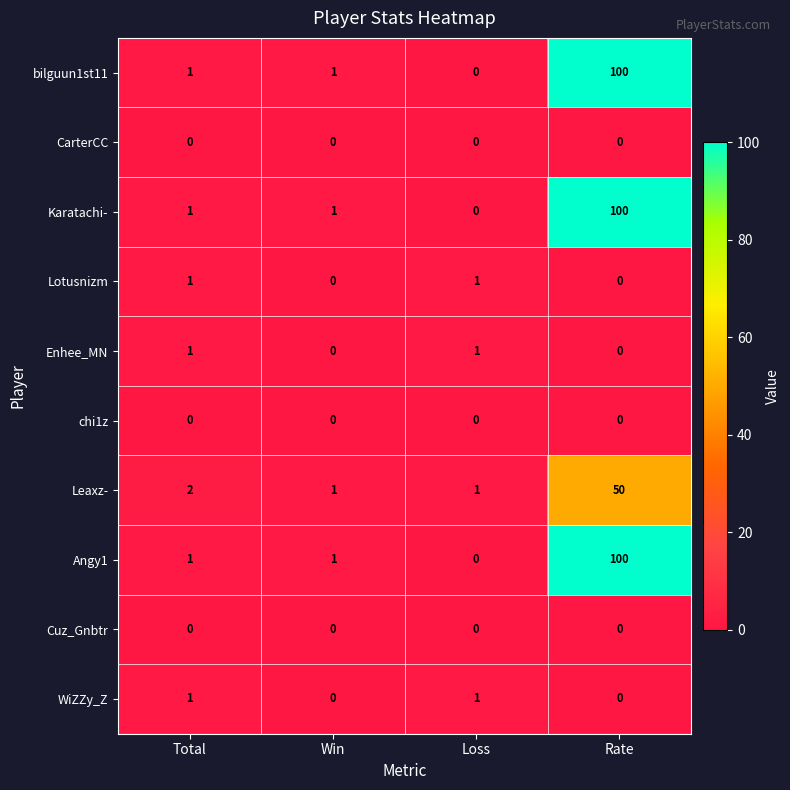

At how many categories does at least one series exceed 62?

1